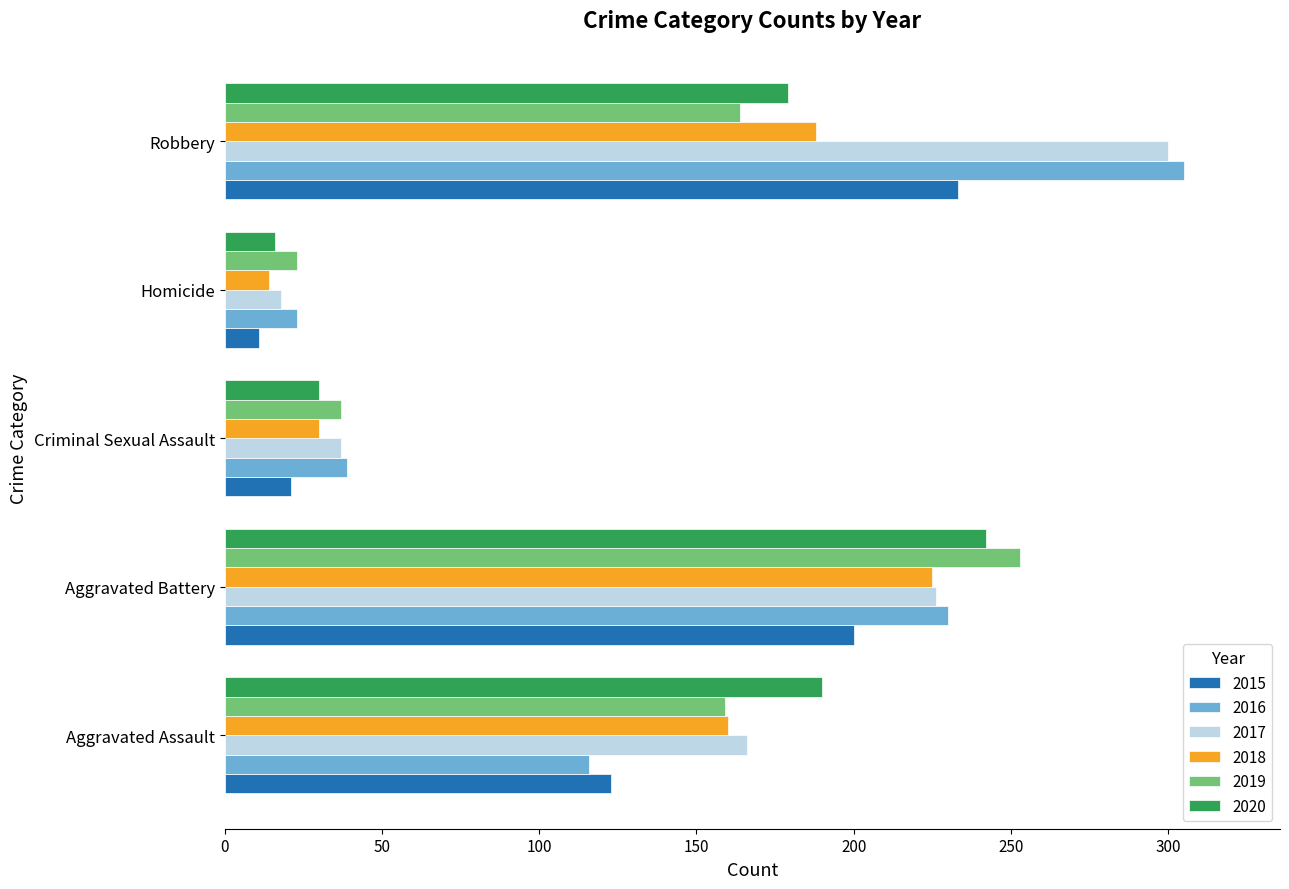

What is the spread (max minus min) of values at Aggravated Battery?

53